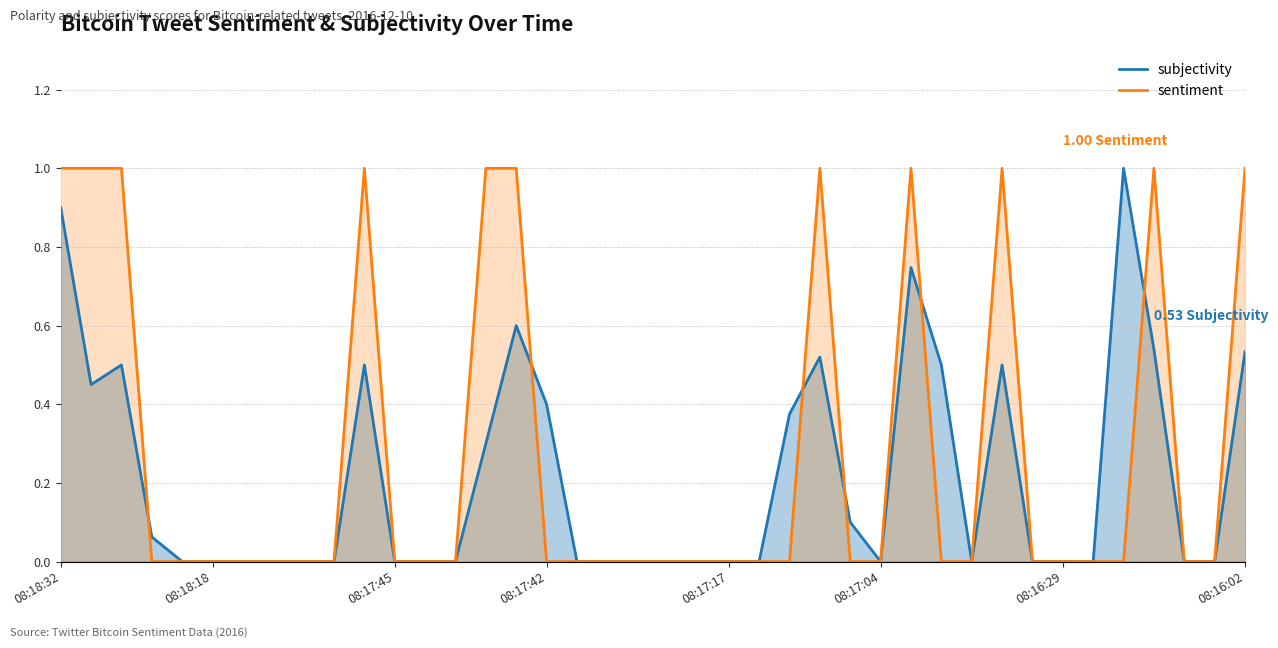

How many values in the subjectivity series exceed 0?

17